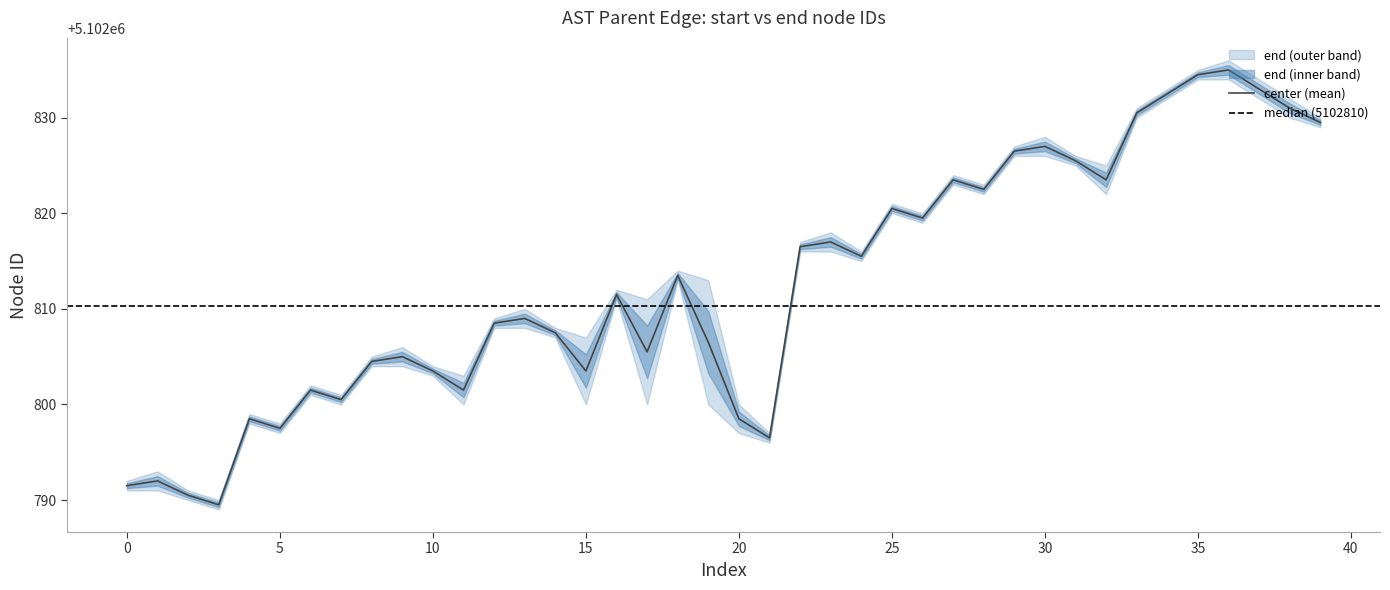

What is the difference between the second highest and minimum values?

45.0